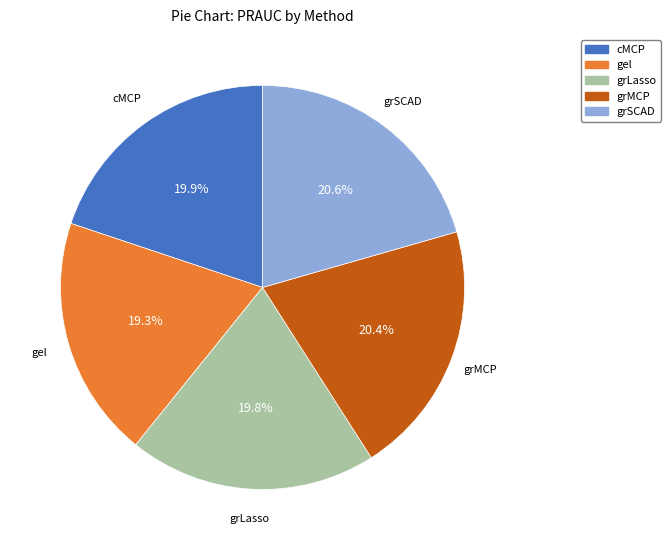

What percentage do grSCAD and grMCP together represent?

41.0%